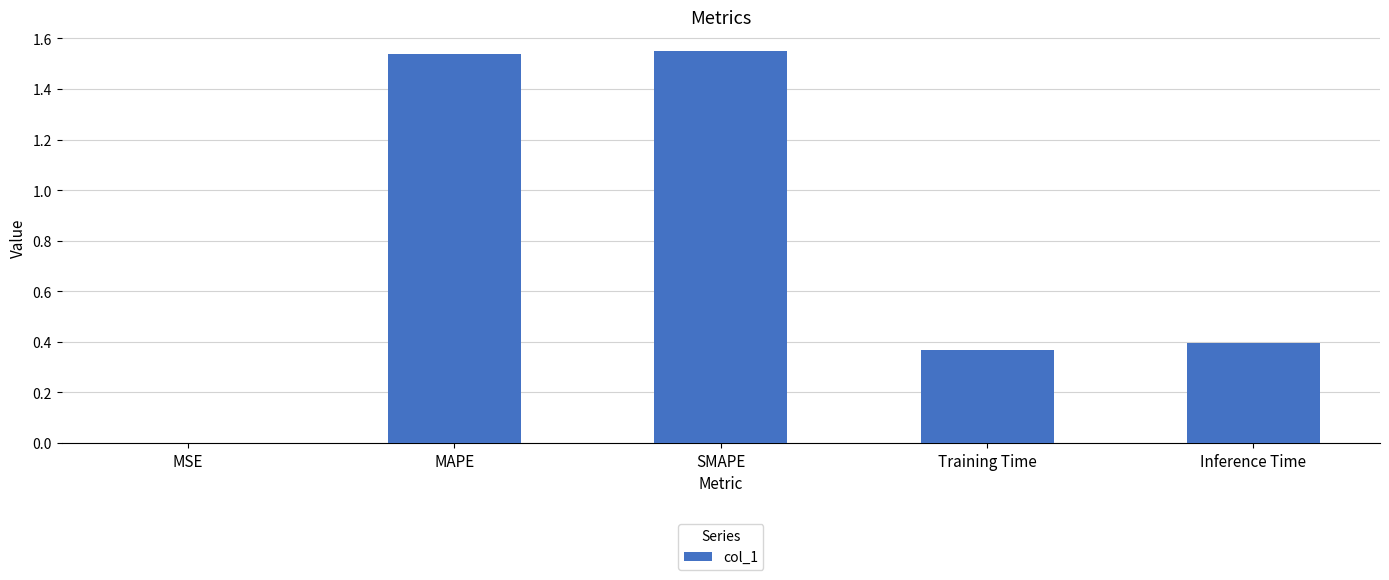

What is the sum of all values?

3.9